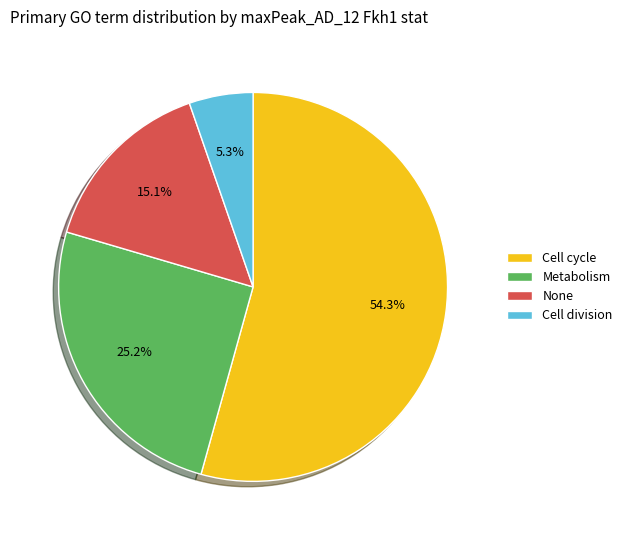

Is it true that Metabolism is 16% of the pie?

False